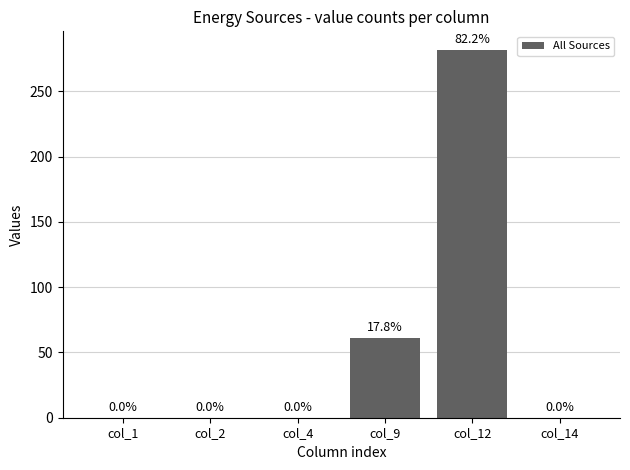

What is the average value?

57